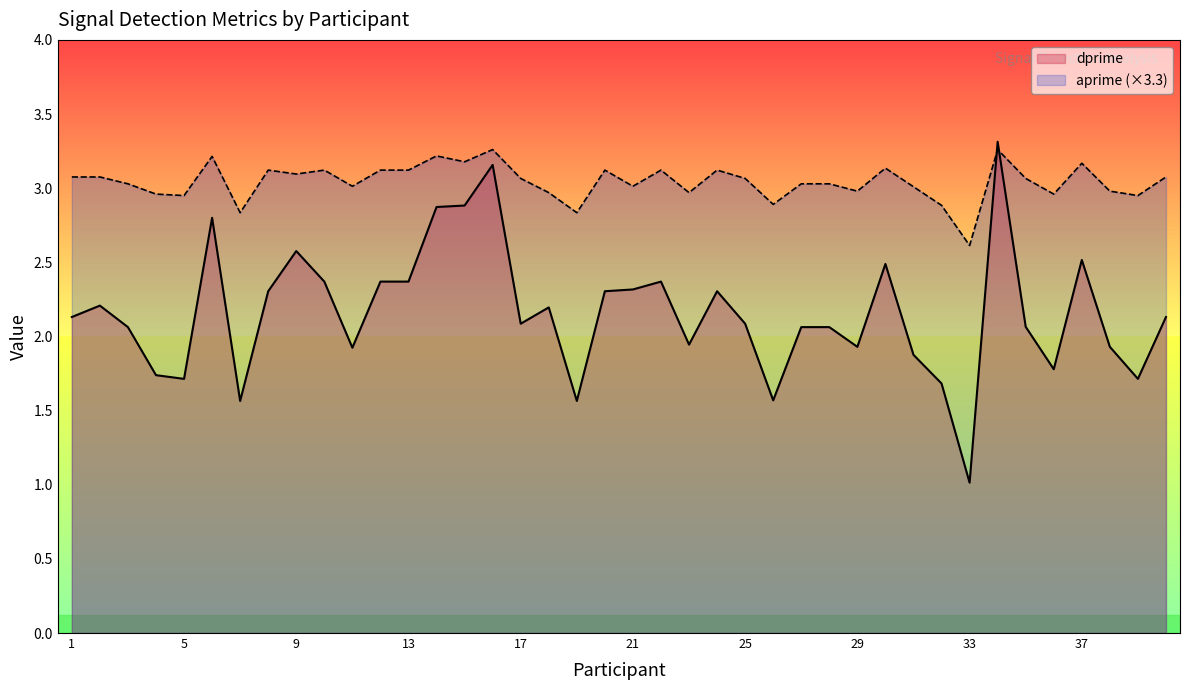

What is the lowest value of the dprime series?

1.0